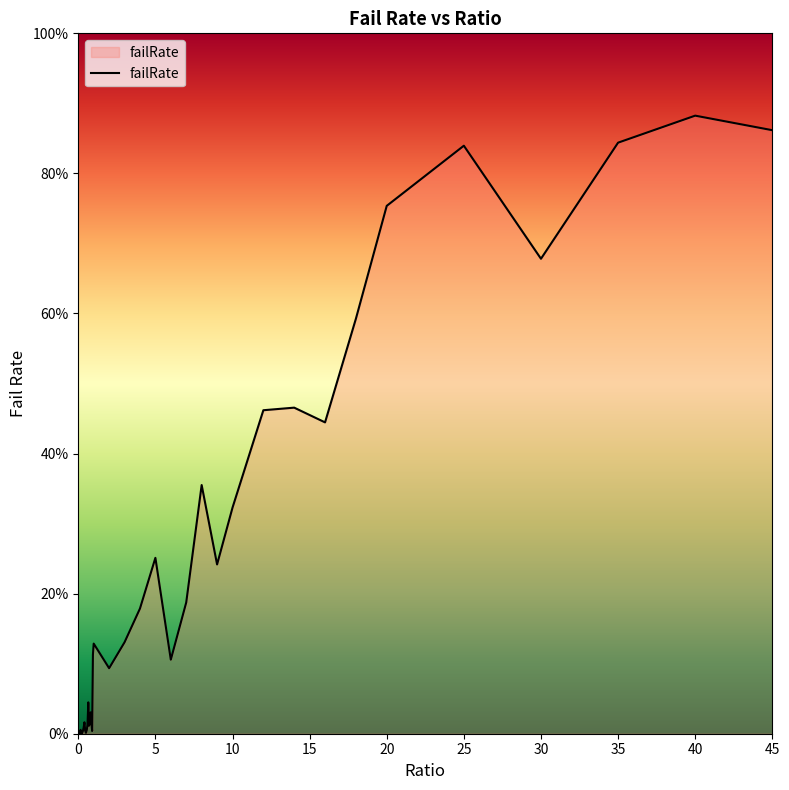

Is this an area chart (filled region under the line)?

Yes